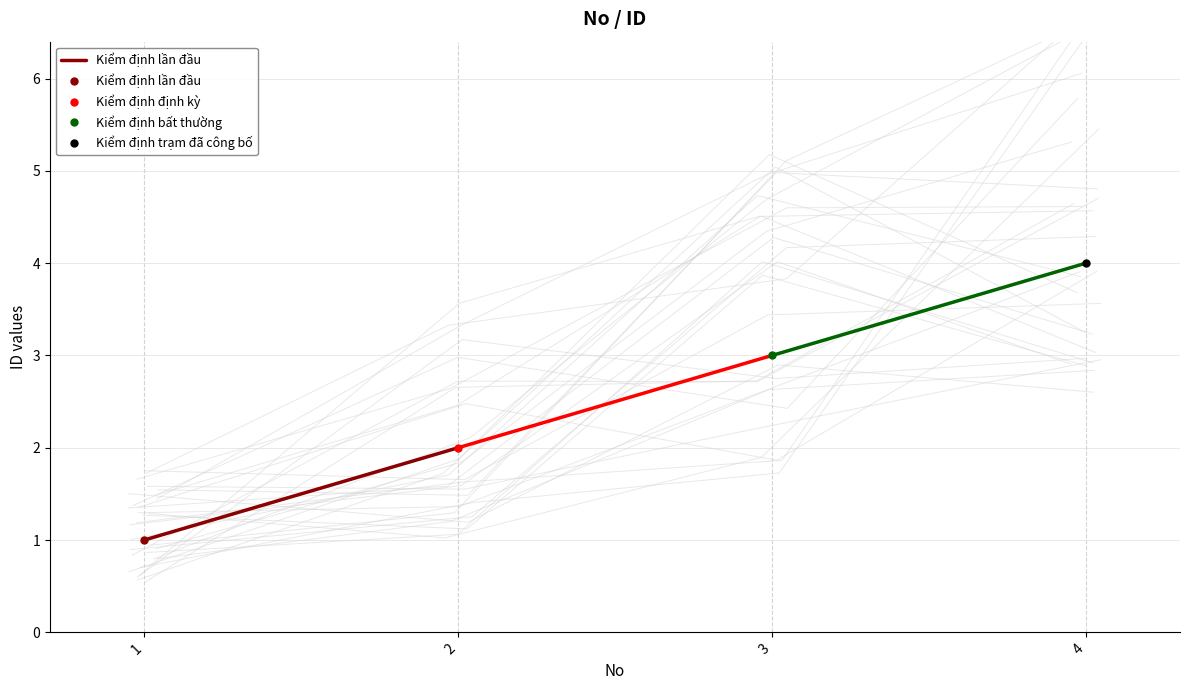

What is the ratio of the value at 2 to the value at 1?

2.0